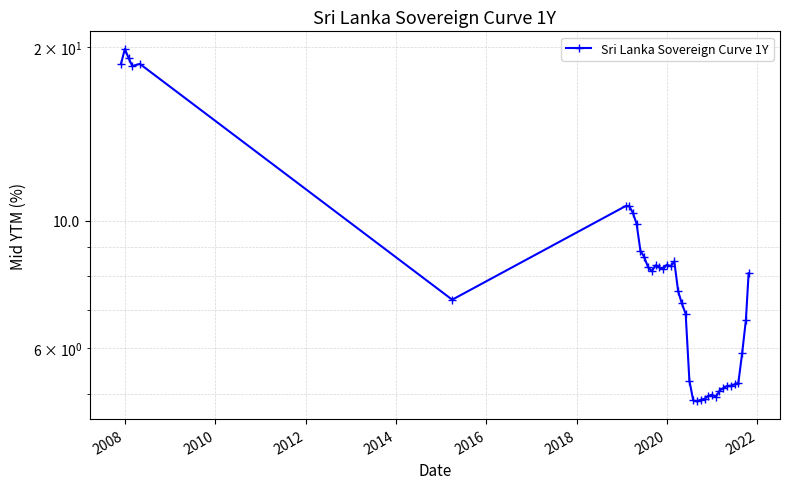

How many data points does each series have?

40